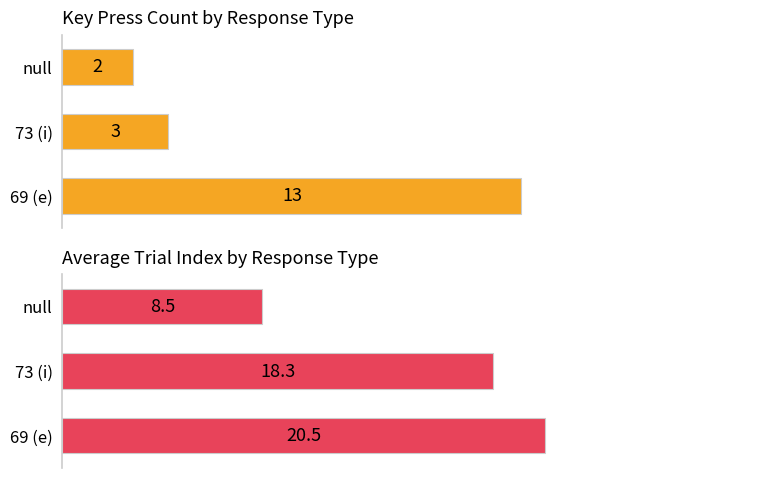

What is the total value across all series at 73 (i)?

21.3